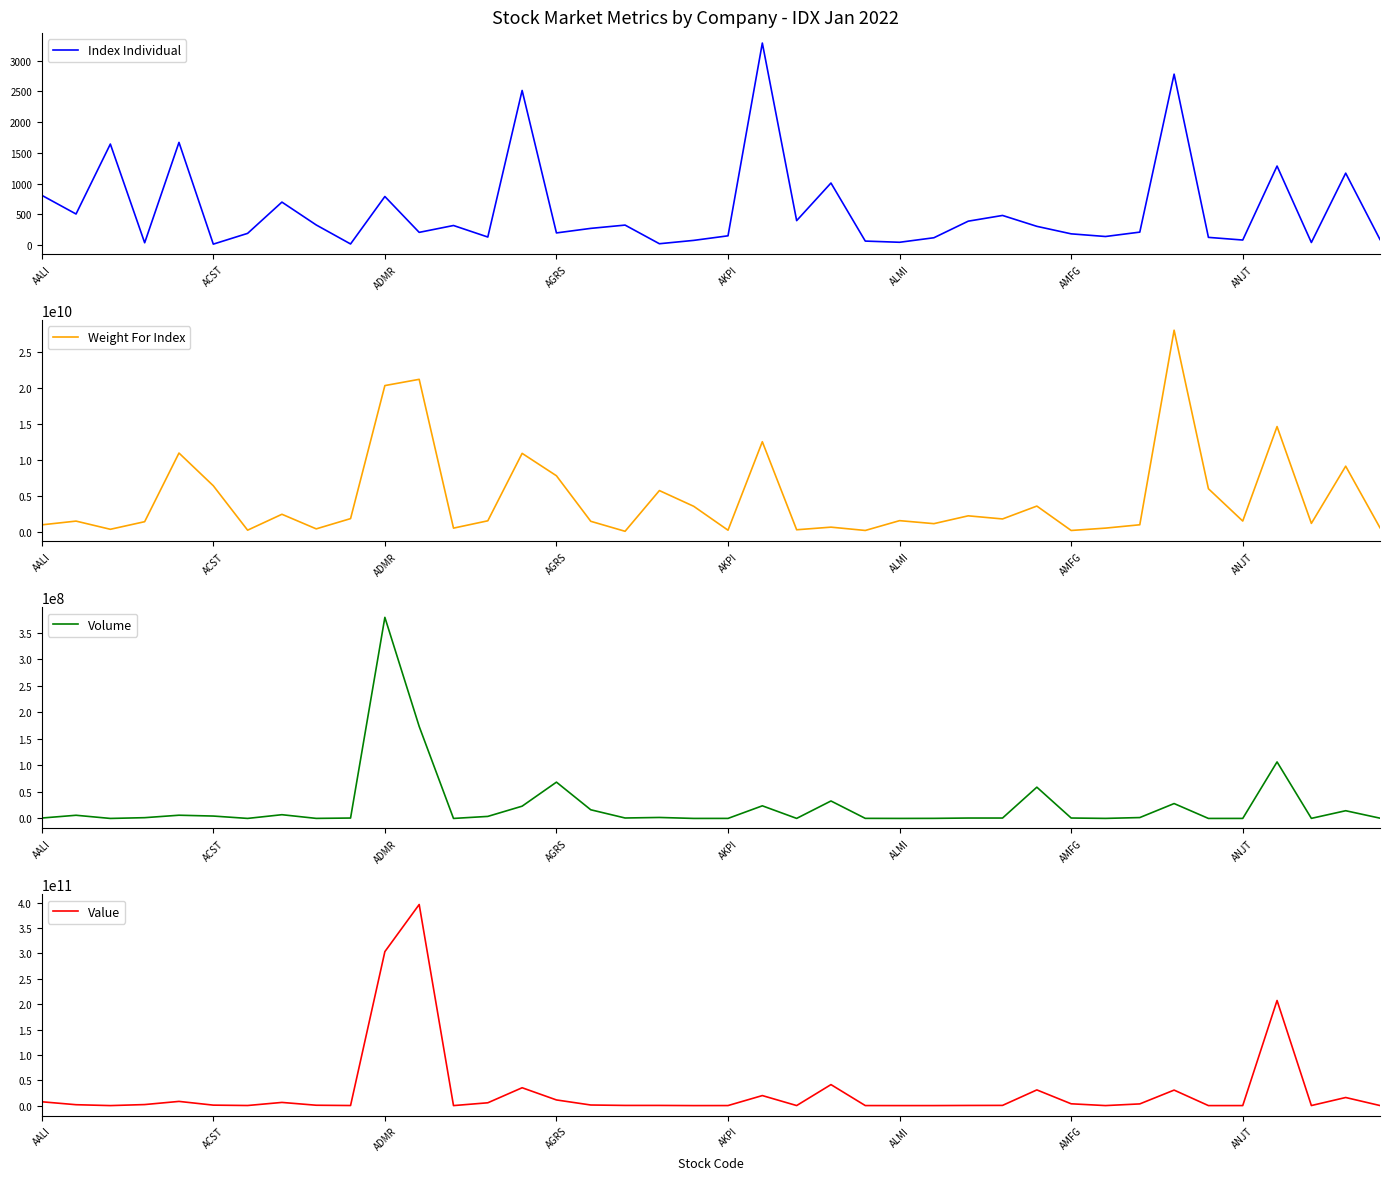

Is this an area chart (filled region under the line)?

No